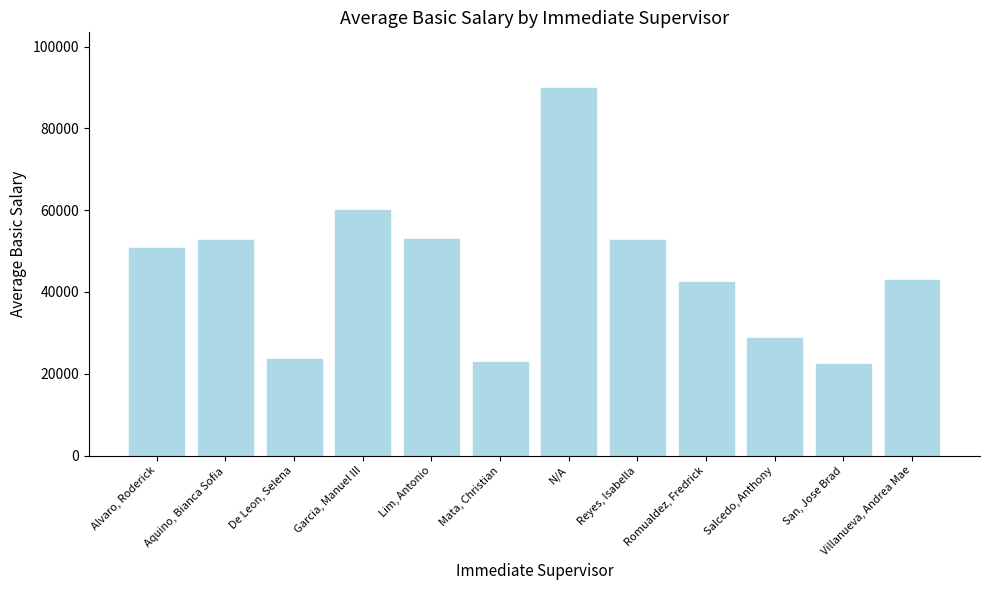

At which label is the value closest to 56250?

Lim, Antonio